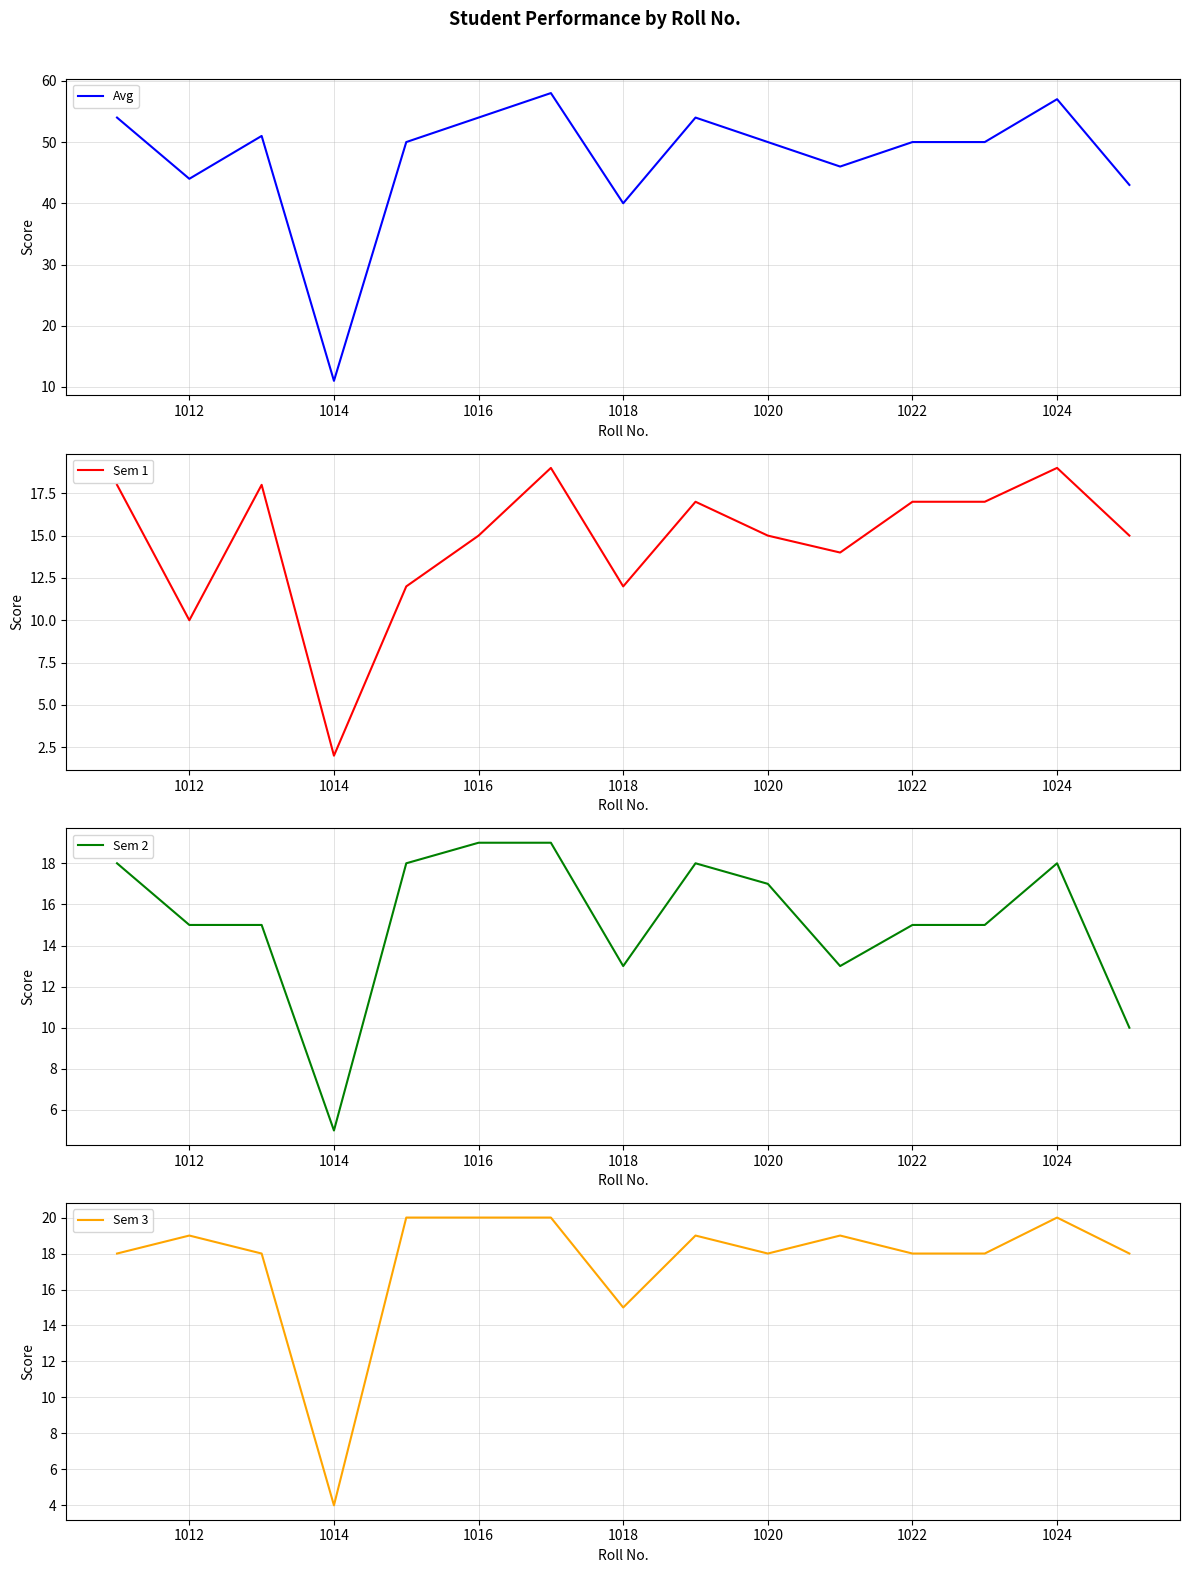

What is the sum of the Sem 3 values at 1018 and 1022?

33